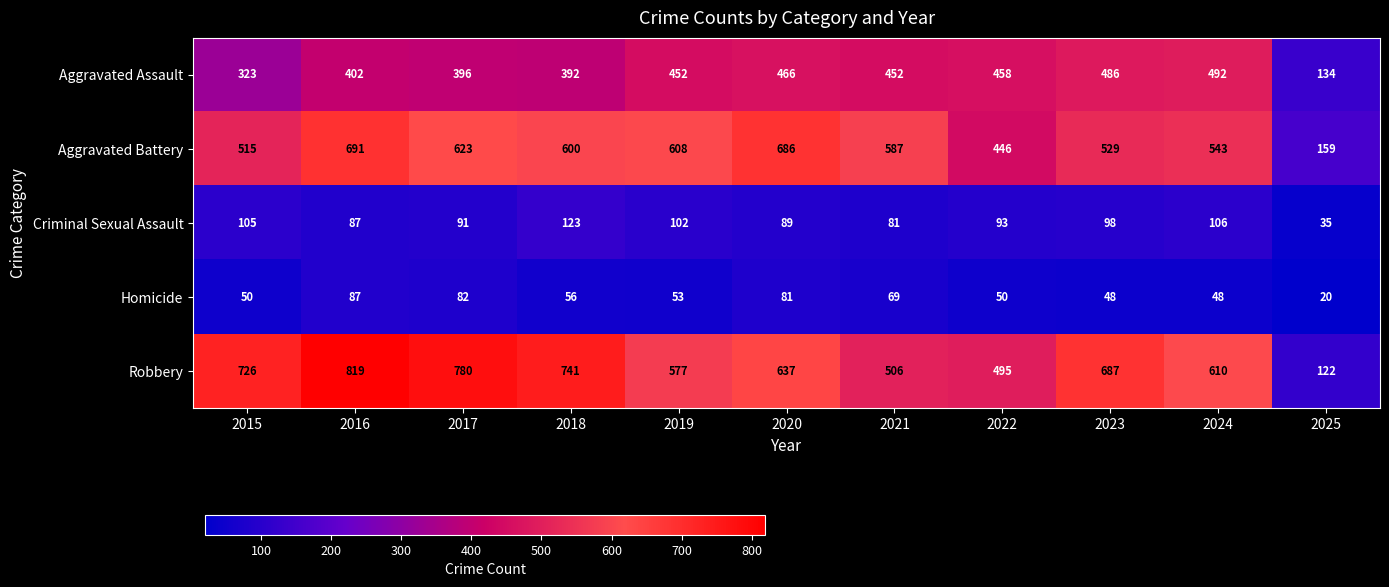

What value does the Homicide series have at 2015, to the nearest 5?

50